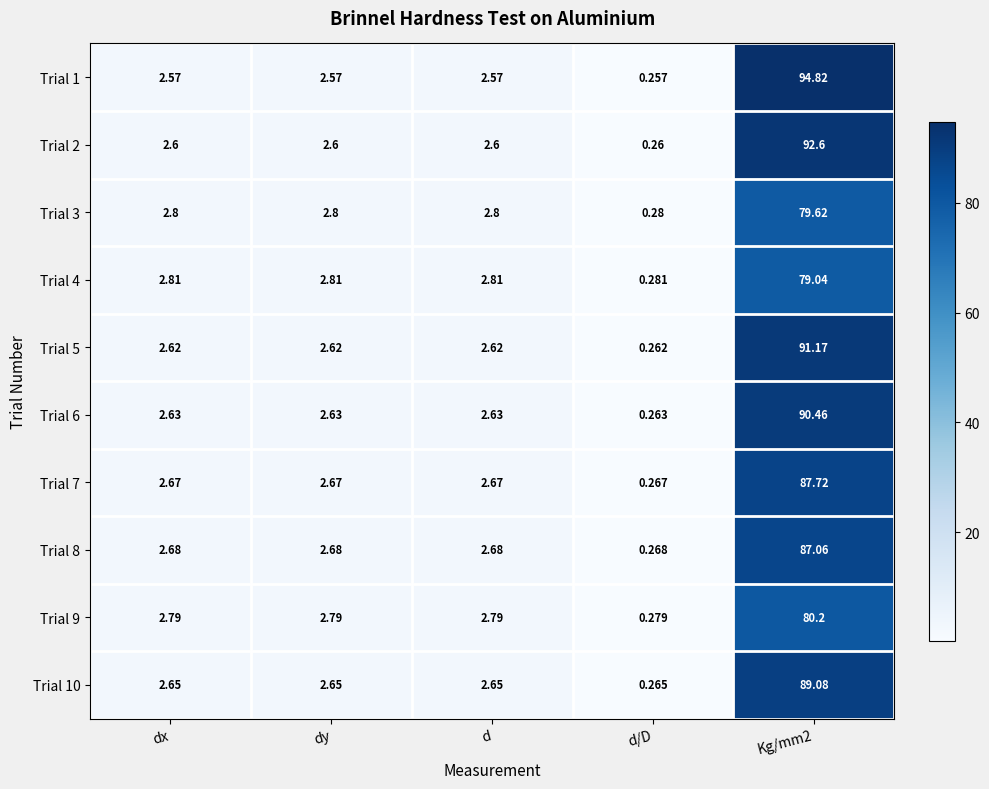

Count the number of categories in the chart.

5